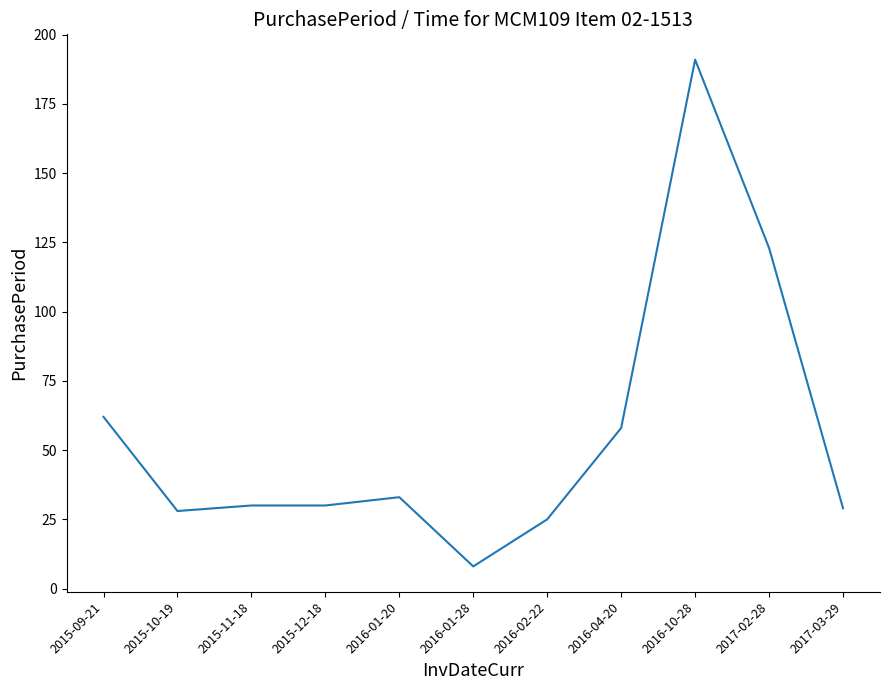

The chart shows a value of 8 at 2016-01-28. True or false?

True